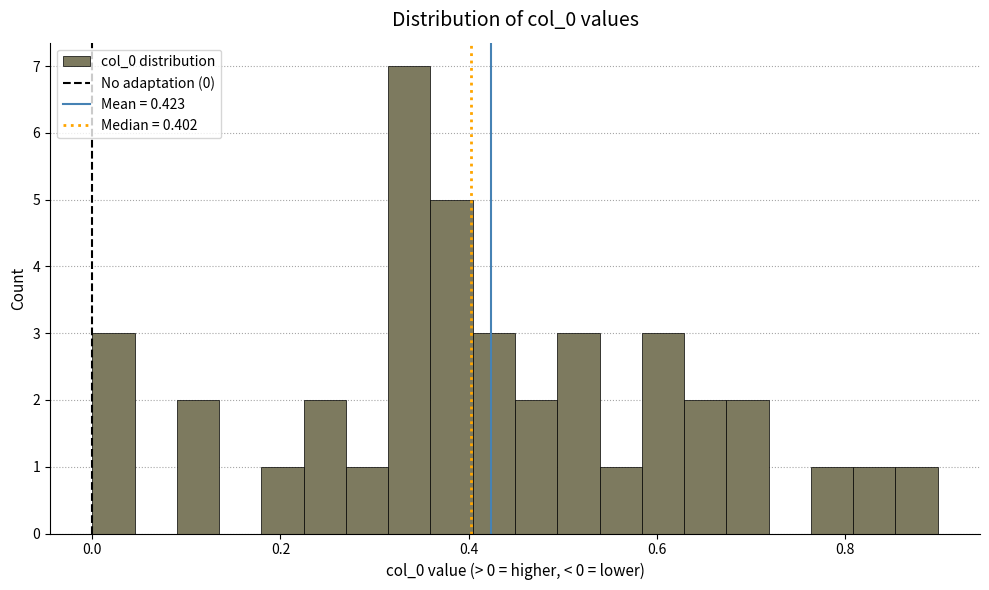

Around what value on the x-axis is the tallest bar? Give the approximate position of its centre, as read against the axis.

0.34